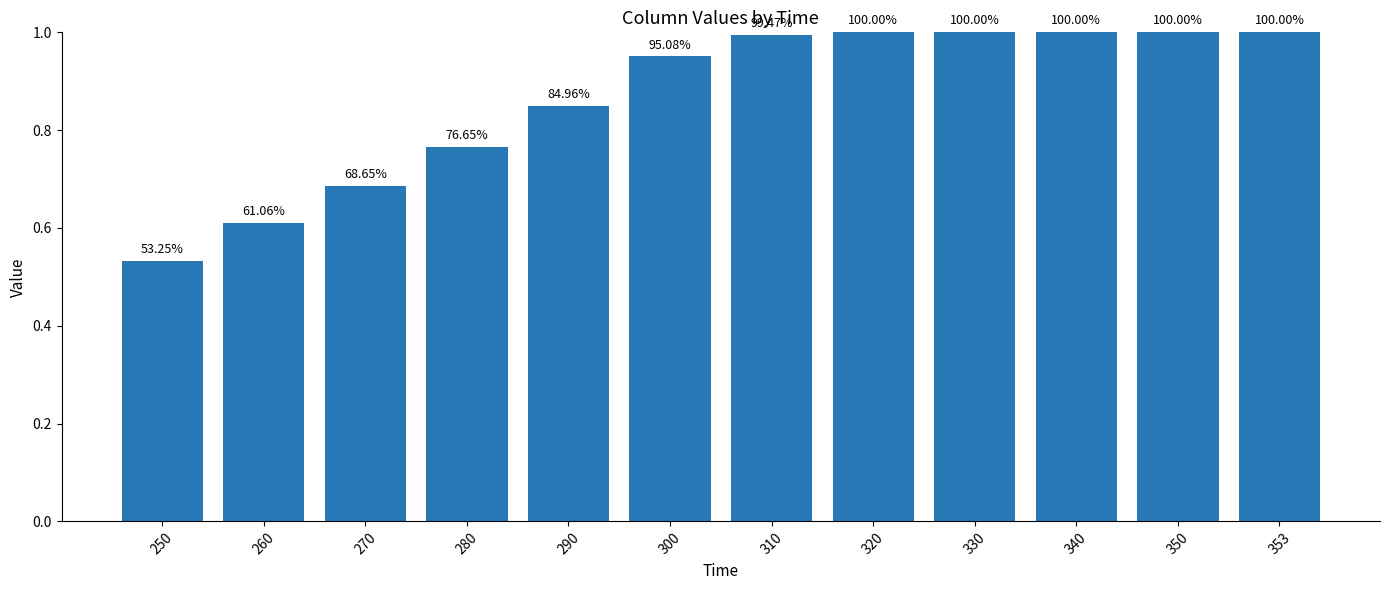

Is it true that the value at 290 is 0.2?

False